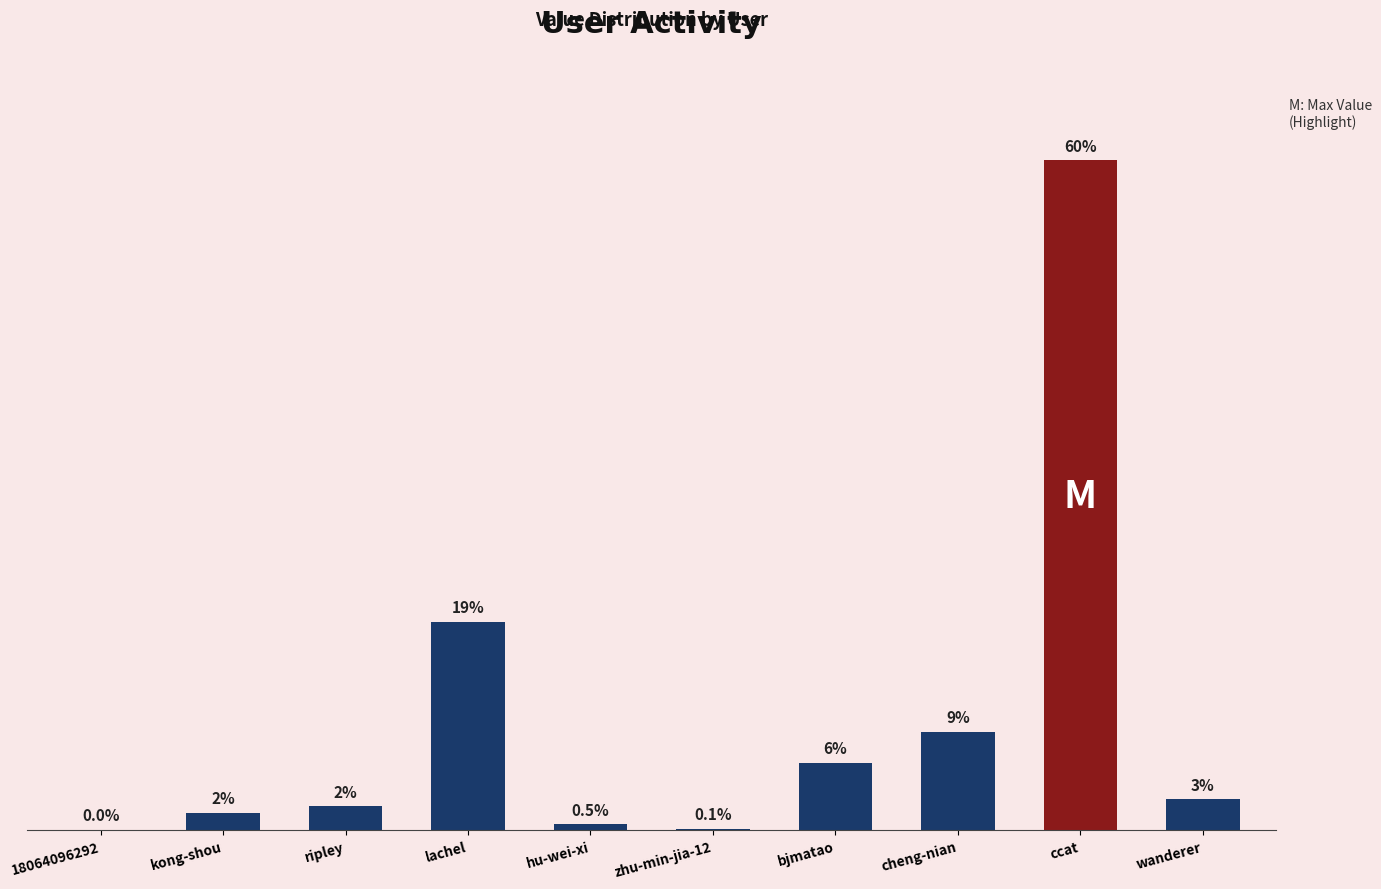

What is the difference between the values at cheng-nian and bjmatao?

19318